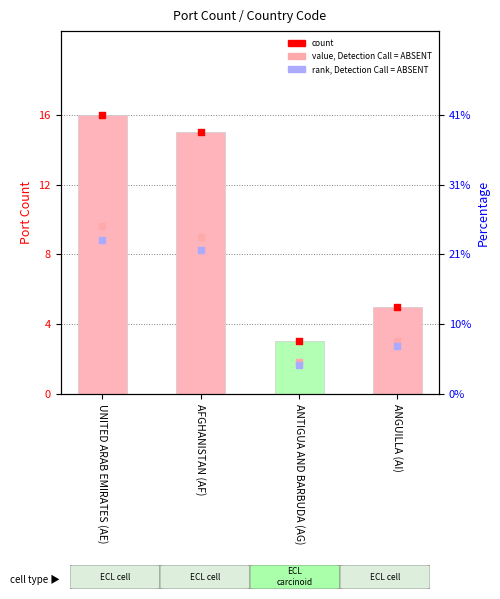

What is the change in value from UNITED ARAB EMIRATES (AE) to AFGHANISTAN (AF)?

-1